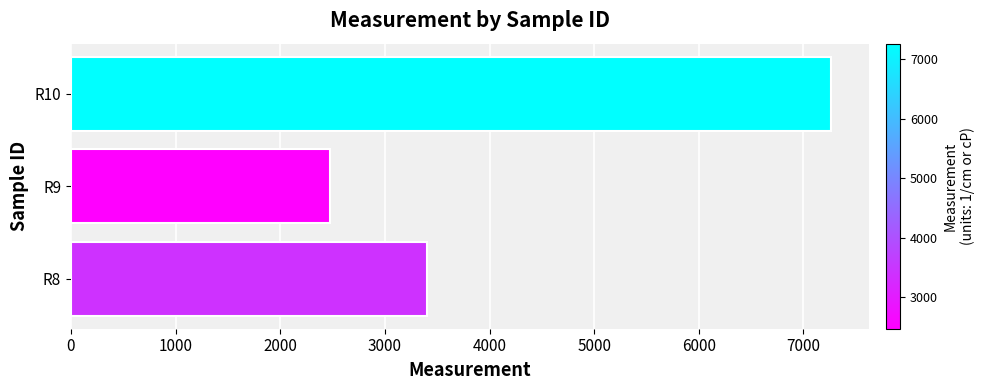

Rank the categories by value from highest to lowest.

R10, R8, R9